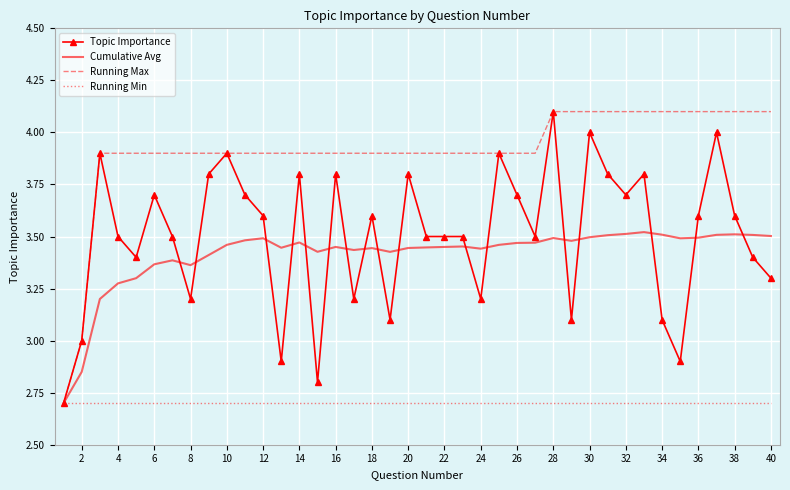

Which series has the largest total across all categories?

Running Max